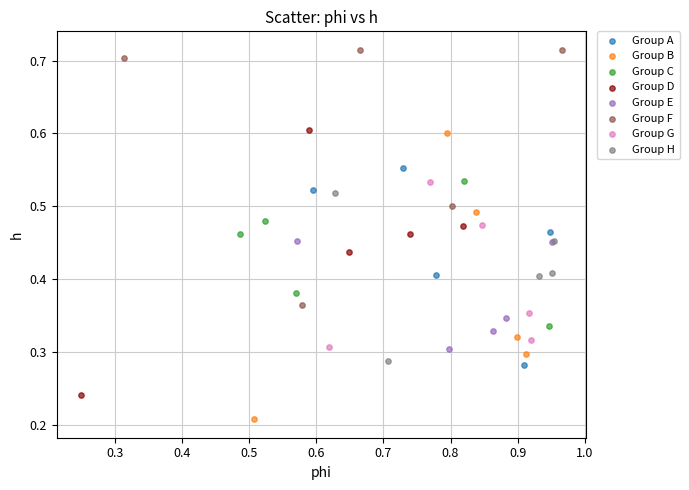

Which series reaches the minimum Y coordinate?

Group B